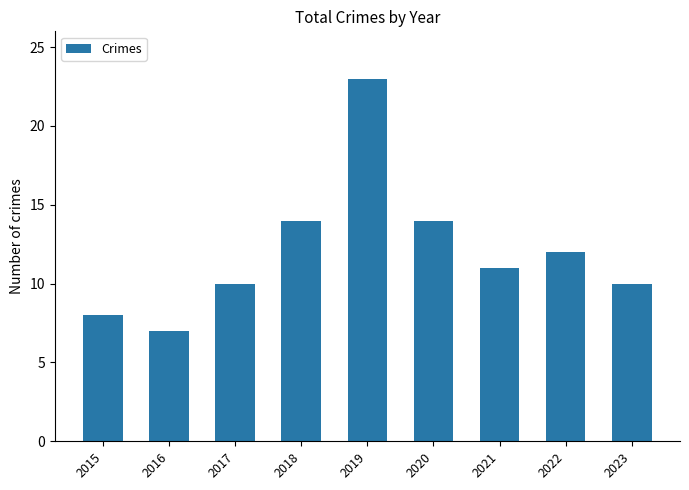

Which has a higher value, 2016 or 2023?

2023